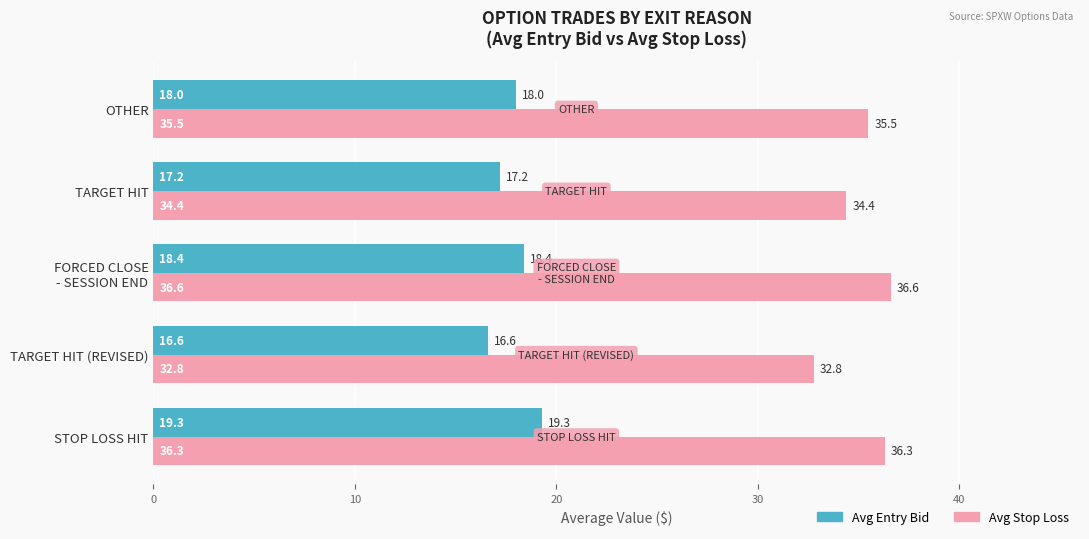

What is the difference between the second highest and second lowest values in the Avg Stop Loss series?

1.9